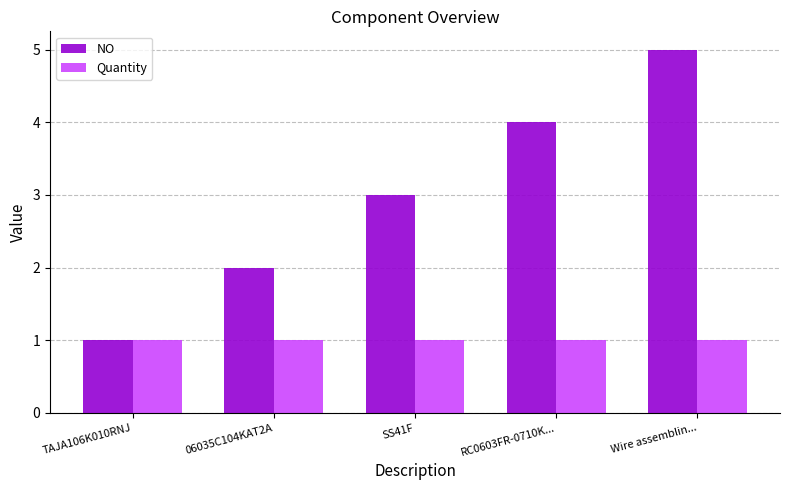

At which category is the sum across all series the highest?

Wire assemblin...